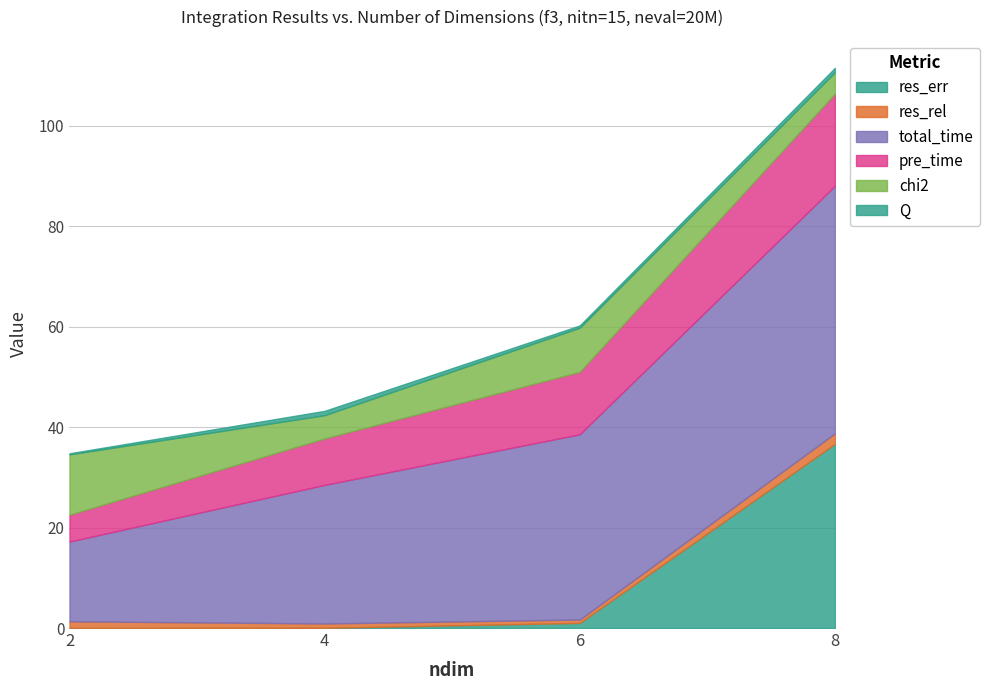

True or false: chi2 and Q intersect in this chart.

False